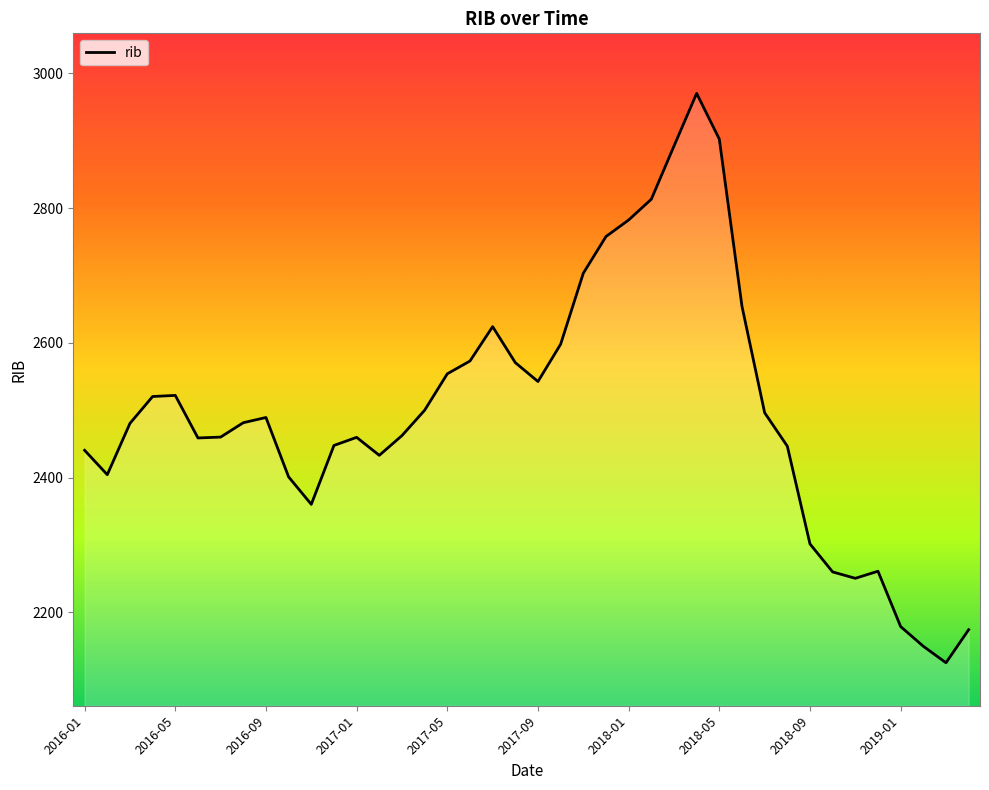

How many lines are shown in the chart?

1